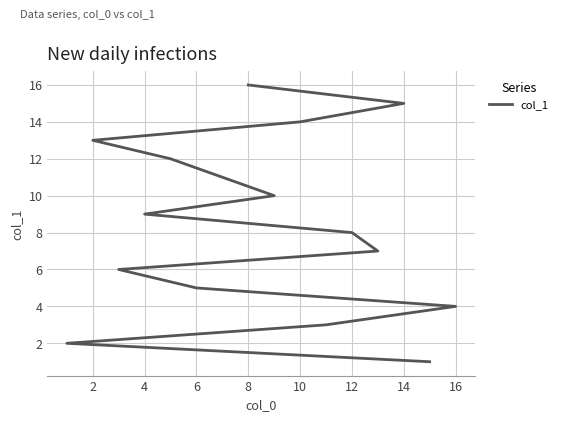

Count the number of values greater than 9.

7